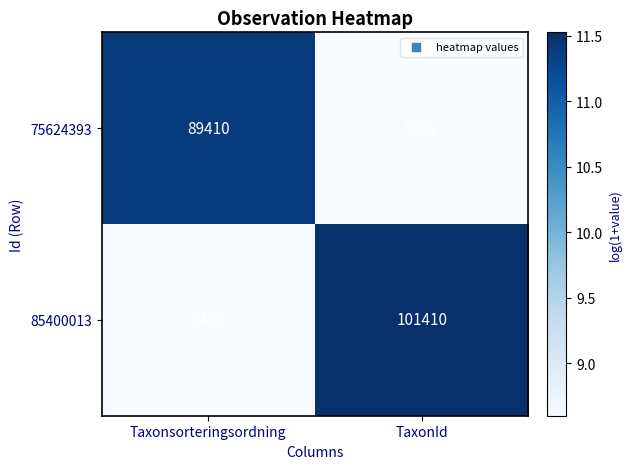

Which series has the widest spread of values?

85400013